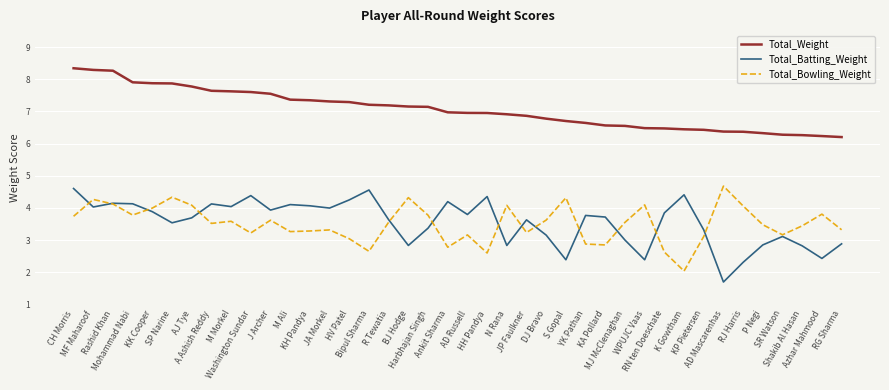

Is this an area chart (filled region under the line)?

No